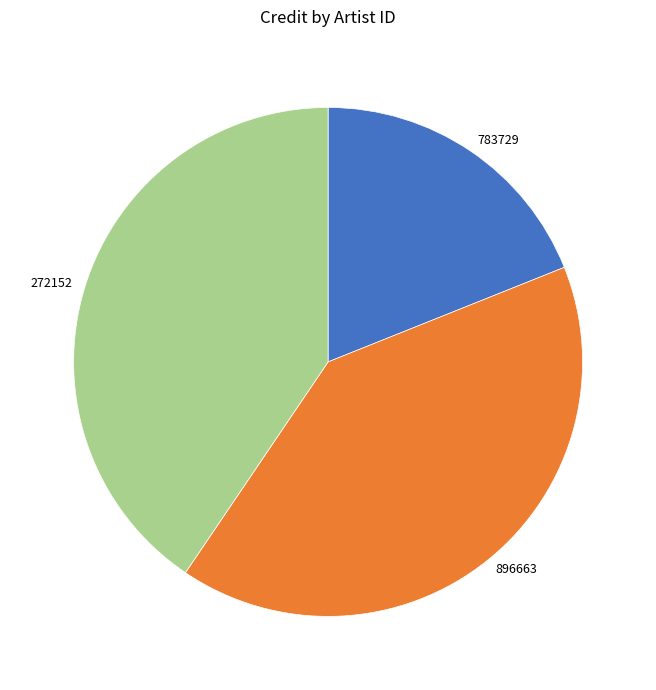

What is the smallest slice in the pie chart?

783729